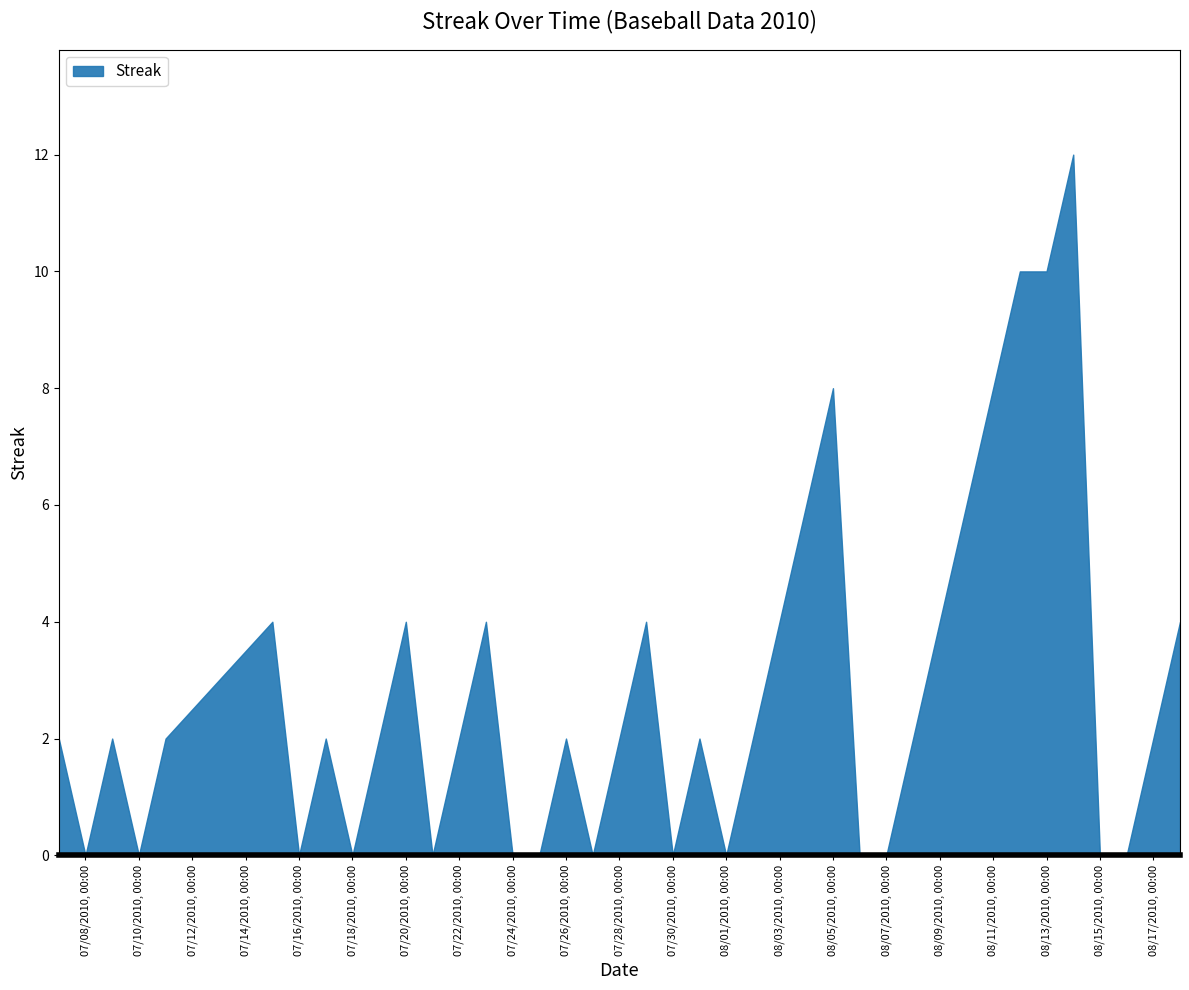

How many positive values are there?

26